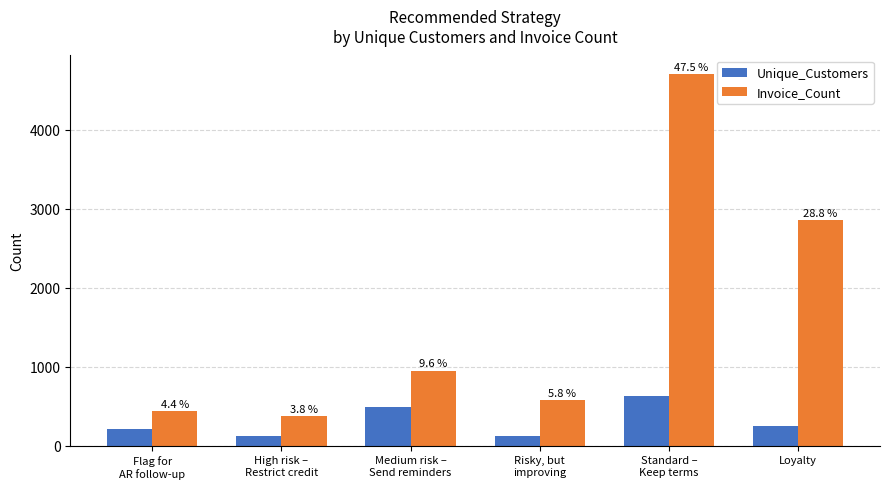

Which category has the lowest value in the Invoice_Count series?

High risk –
Restrict credit